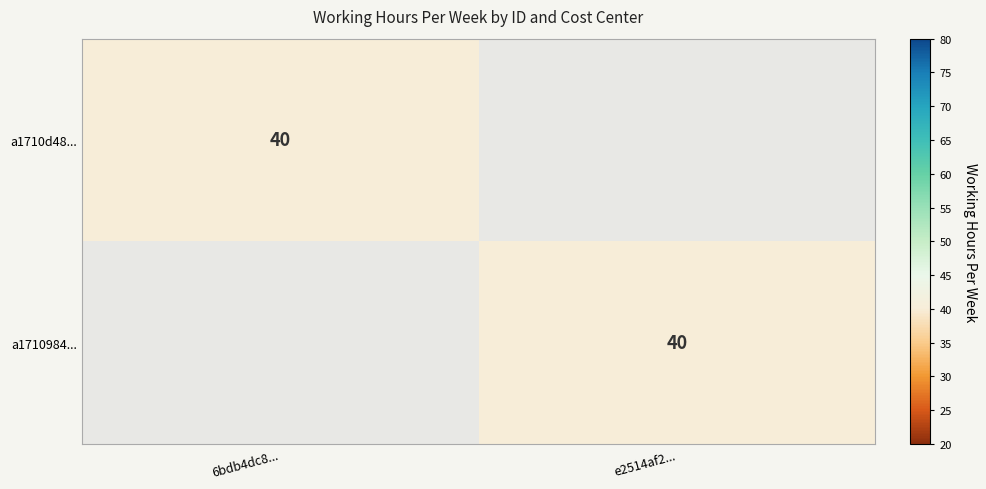

The a1710984... series shows 68 at e2514af2.... True or false?

False